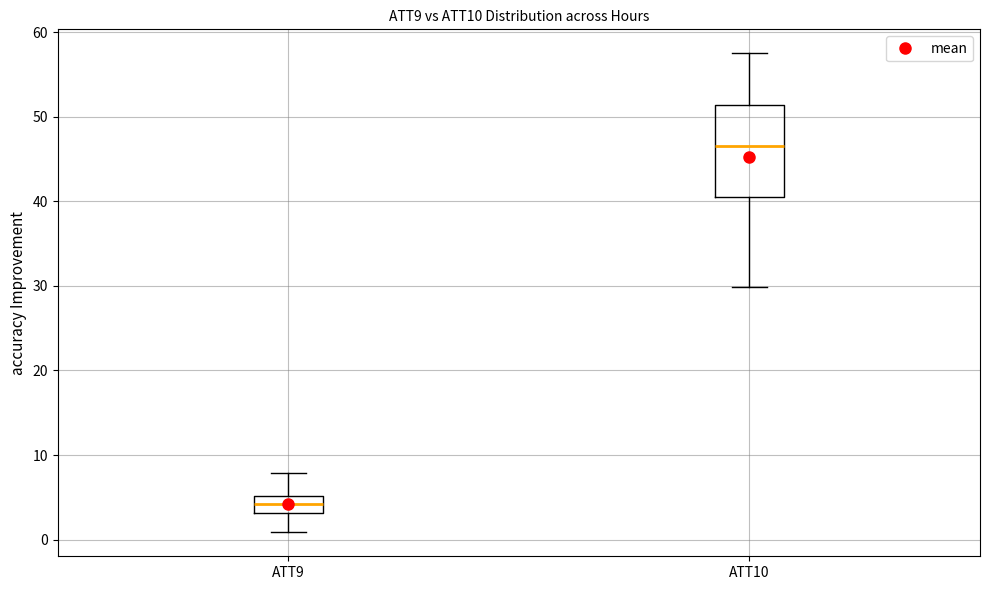

Which box is the tallest, from its lower edge to its upper edge?

ATT10